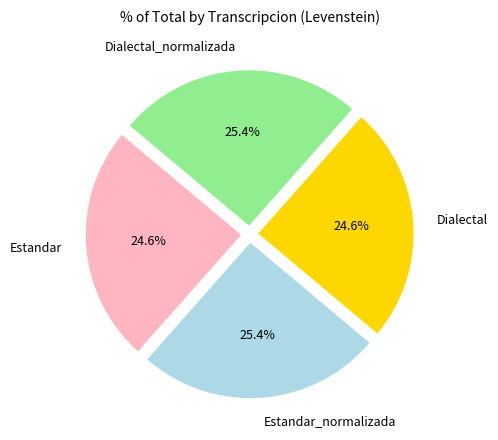

What percentage is NOT represented by Dialectal?

75.4%